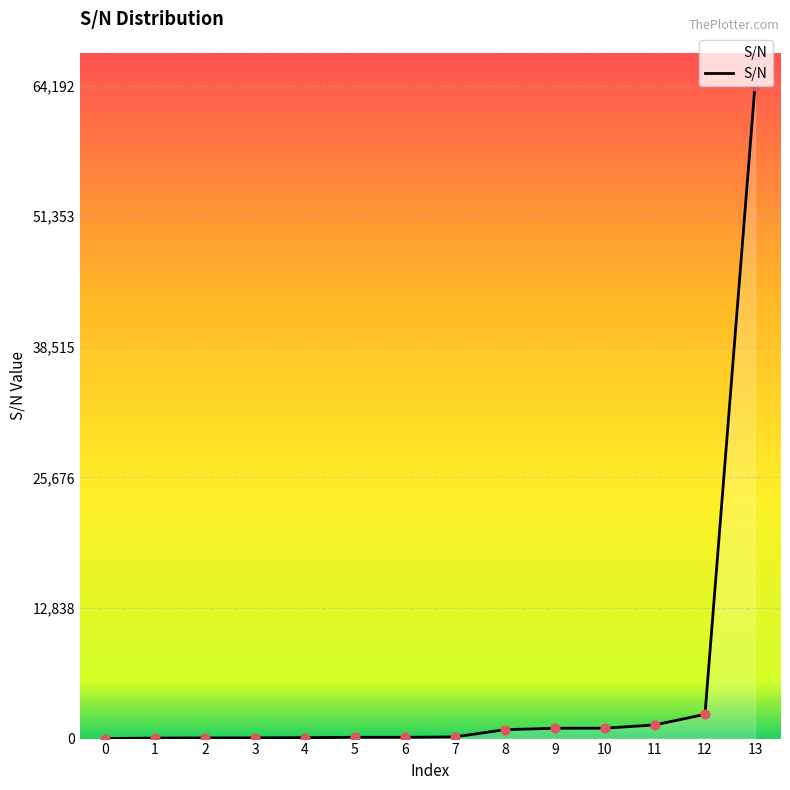

Which has a higher value, 3 or 12?

12